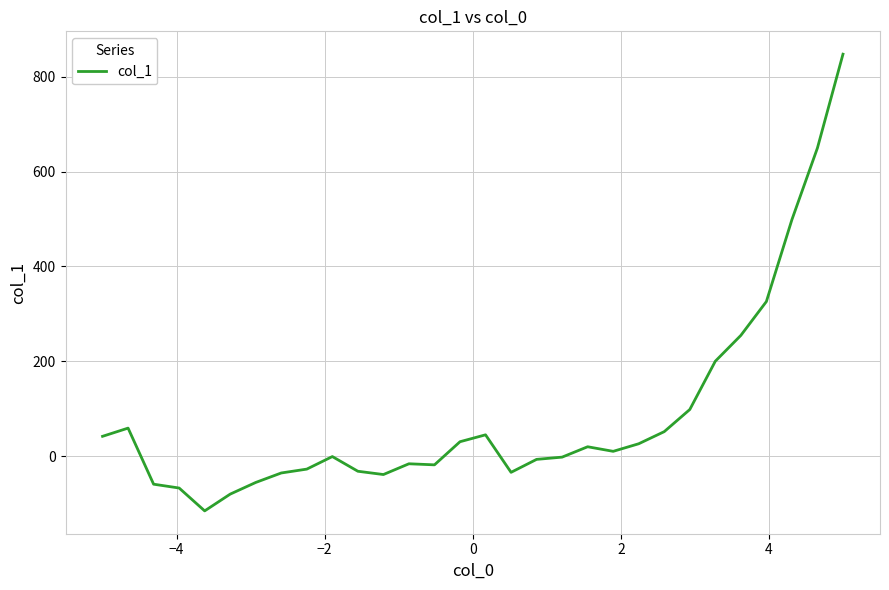

What is the smallest value displayed?

-115.1